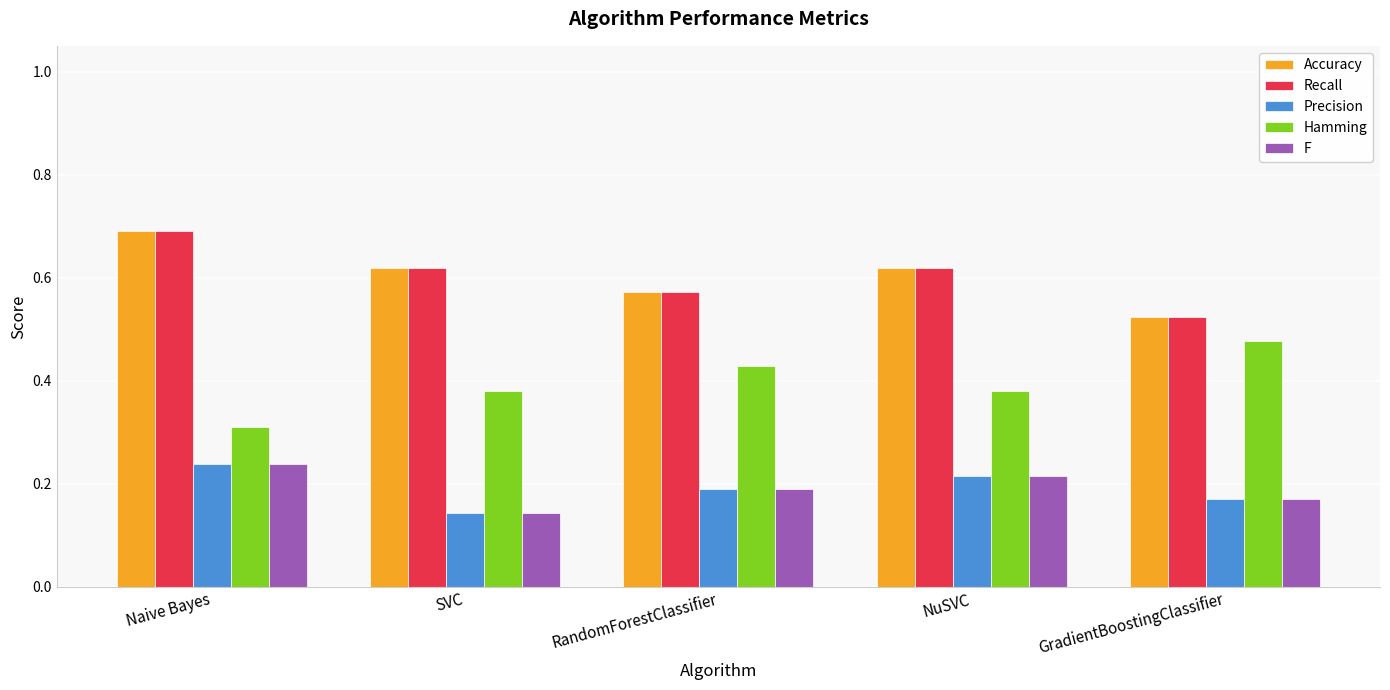

What is the maximum value shown in the chart?

0.7